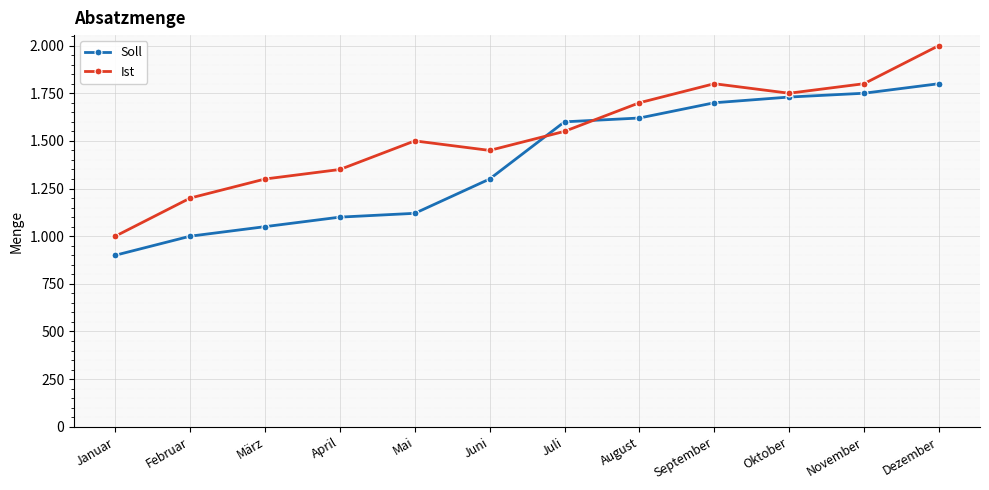

Which category has the lowest value in the Ist series?

Januar